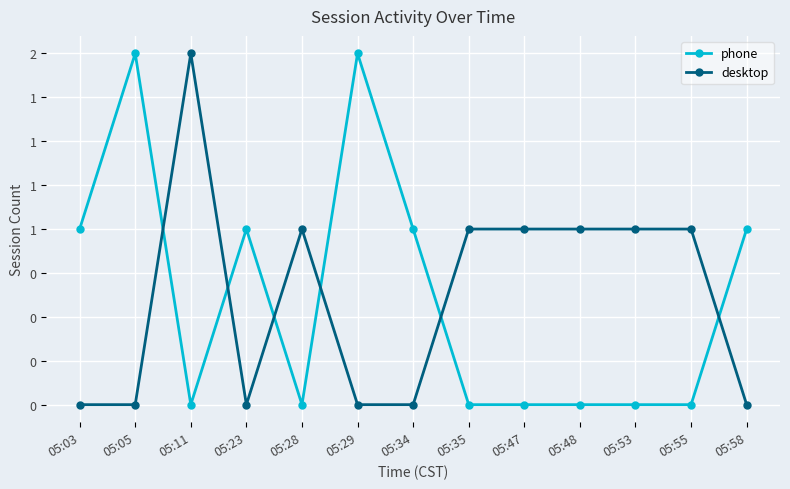

The value of phone at 05:53 is 1. True or false?

False